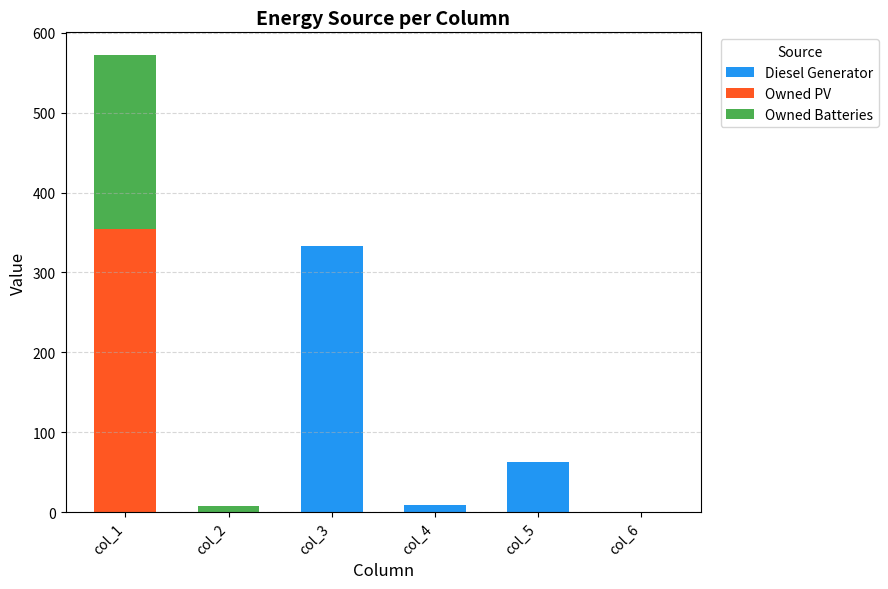

What is the maximum value for Diesel Generator?

333